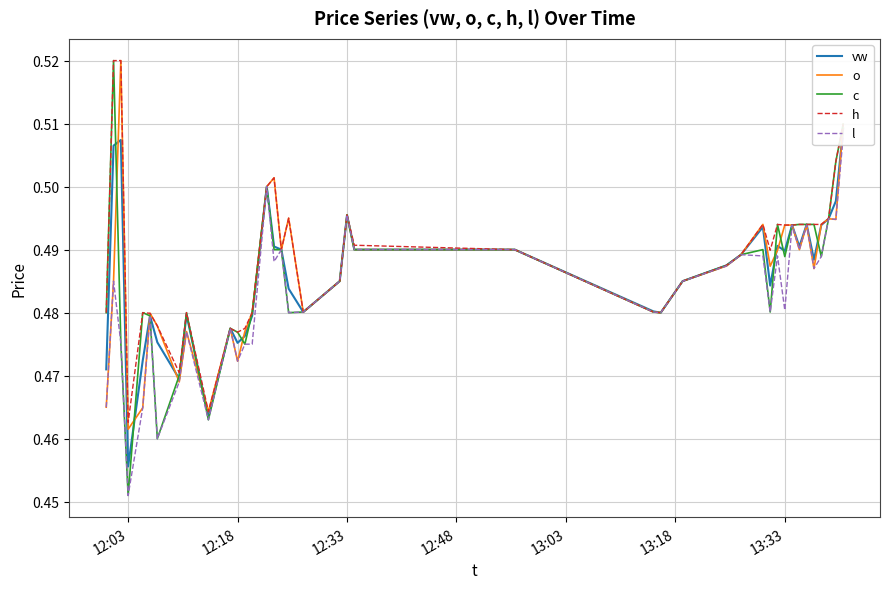

True or false: c has a value of 0.6 at 12:03.

False